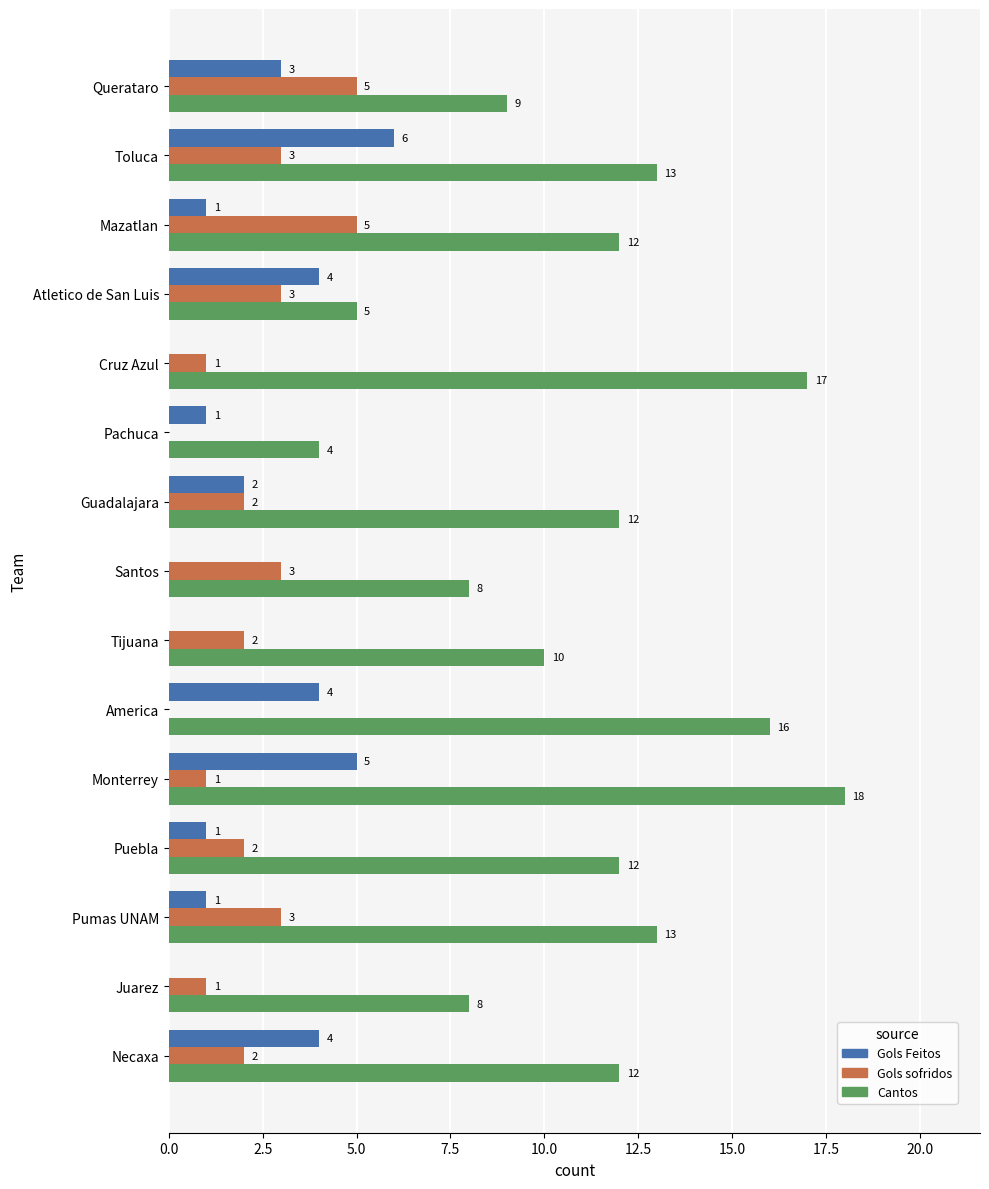

Which series has the largest total across all categories?

Cantos